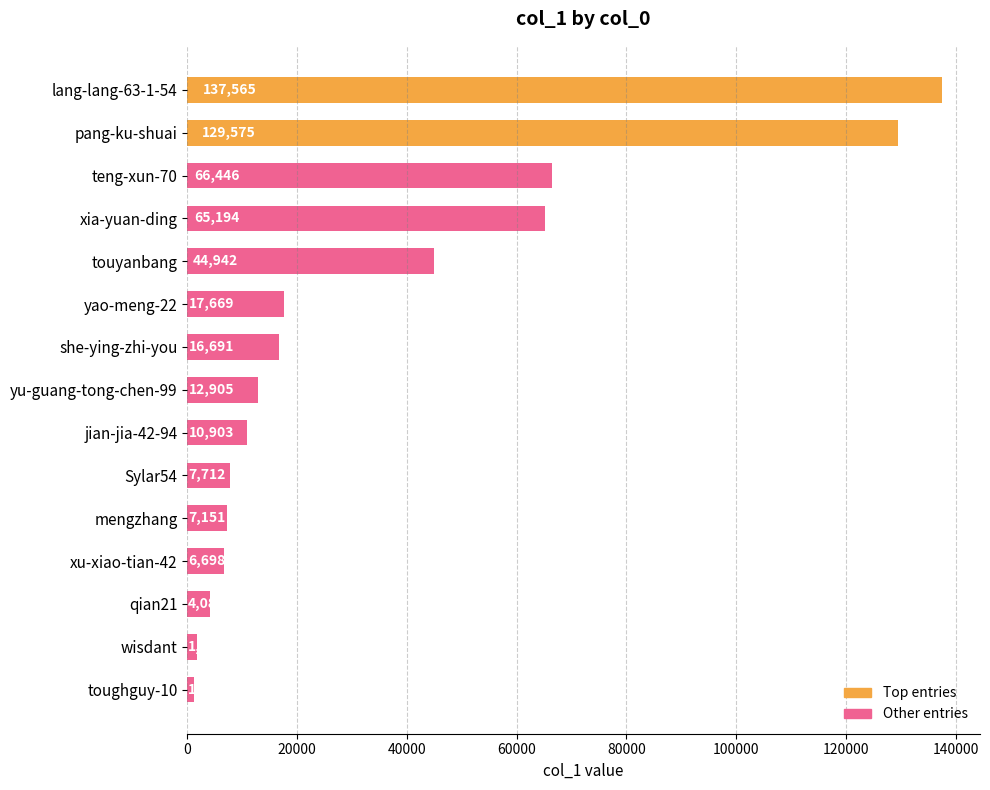

List the labels in order of value, smallest first.

toughguy-10, wisdant, qian21, xu-xiao-tian-42, mengzhang, Sylar54, jian-jia-42-94, yu-guang-tong-chen-99, she-ying-zhi-you, yao-meng-22, touyanbang, xia-yuan-ding, teng-xun-70, pang-ku-shuai, lang-lang-63-1-54